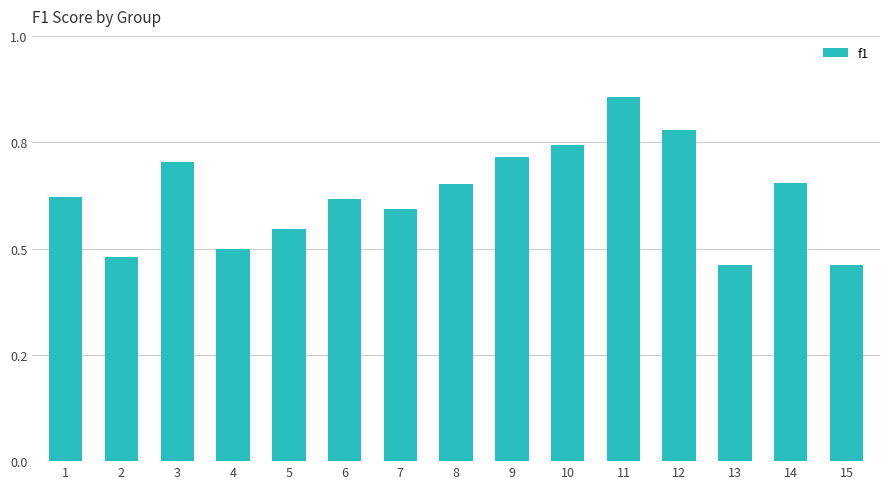

Are the bars horizontal?

No